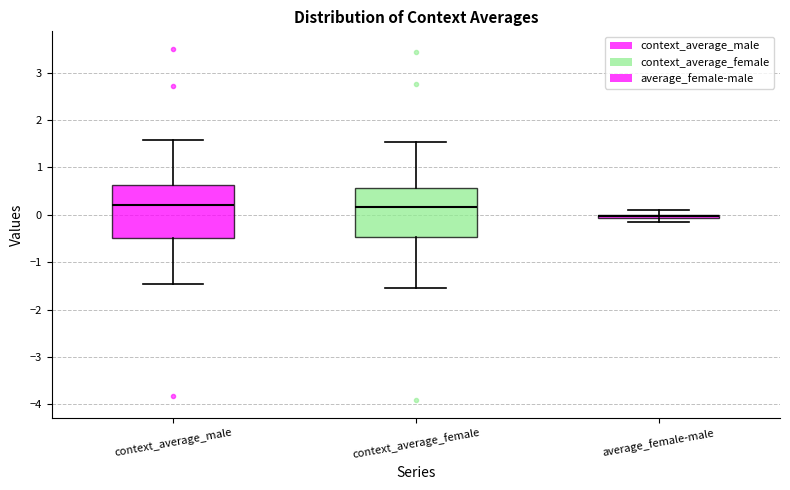

Which box has the lowest median line?

average_female-male